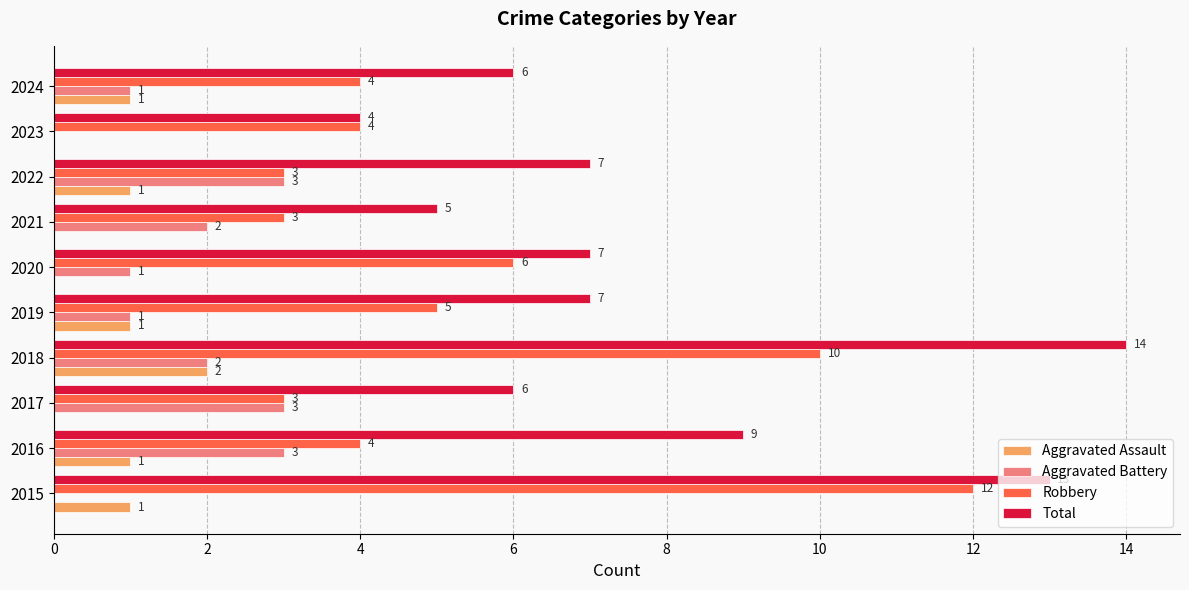

At which label is Robbery closest to 7?

2020